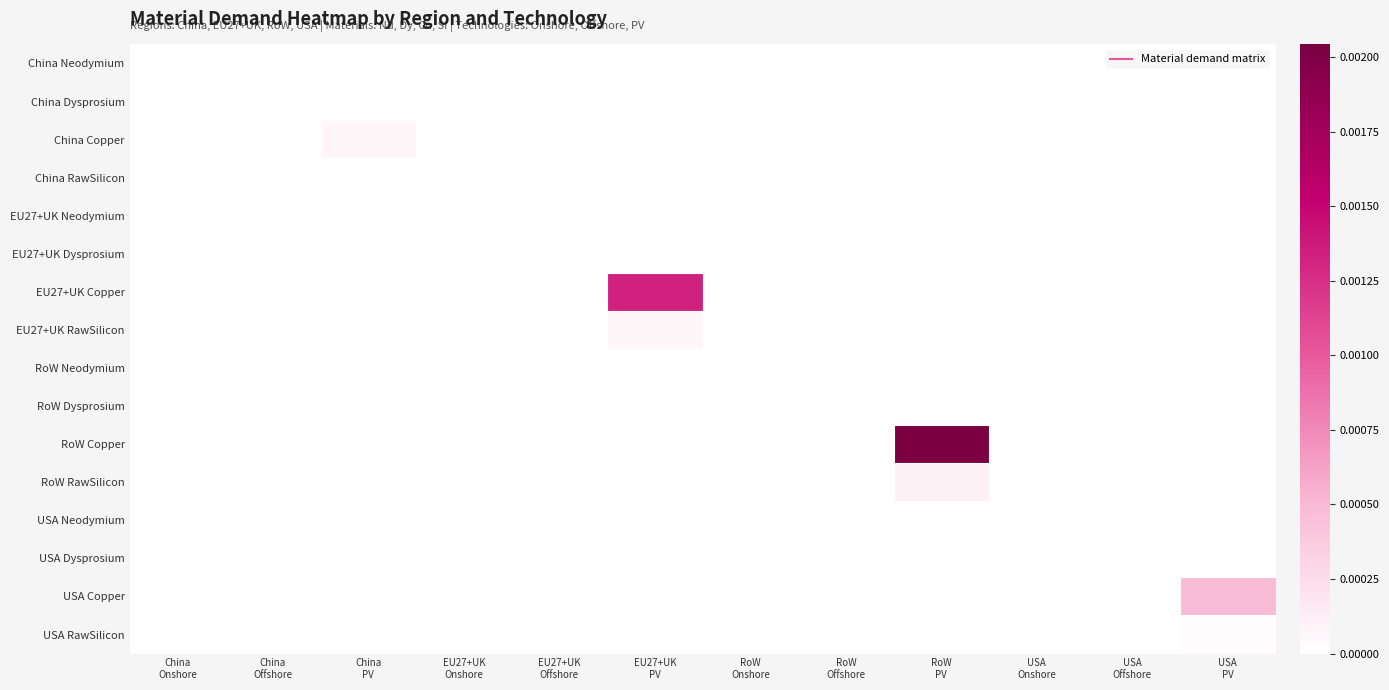

Which series changed the most between China Onshore and China Offshore?

China Neodymium